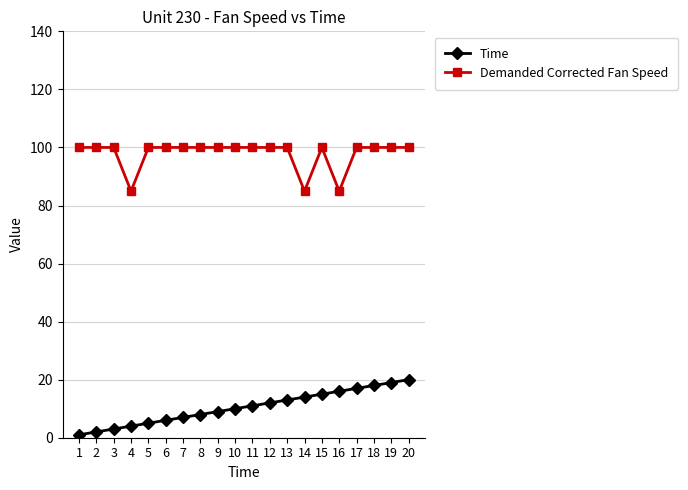

What is the maximum value shown in the chart?

100.0